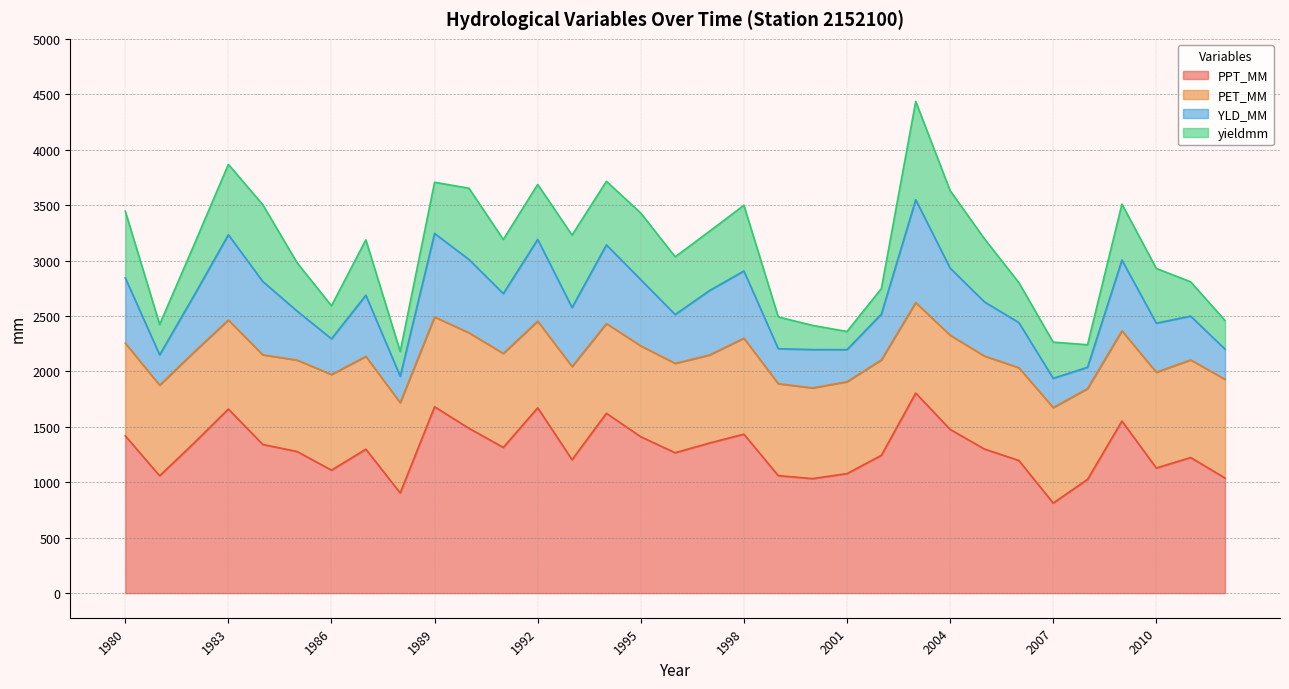

What is the total value across all series at 2010?

2929.0